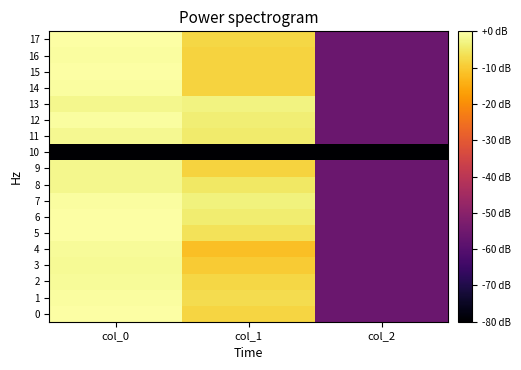

Between col_0 and col_1, which is larger?

col_0